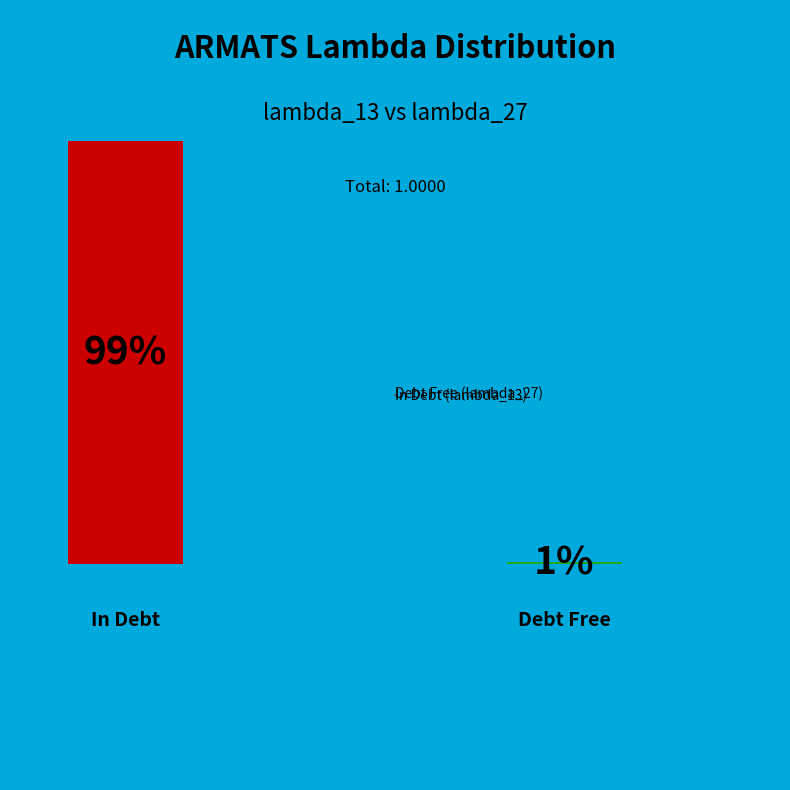

Is the sum of In Debt (lambda_13) and Debt Free (lambda_27) greater than half?

Yes